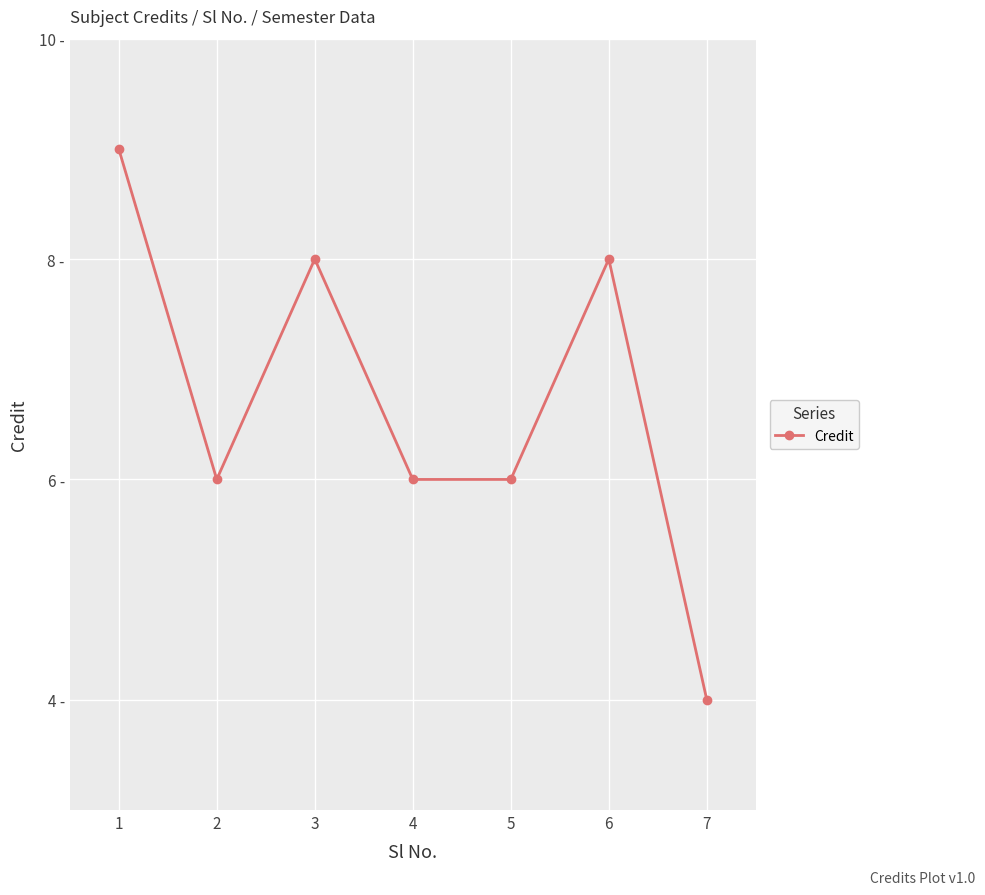

At which category does the data reach its first local valley?

2